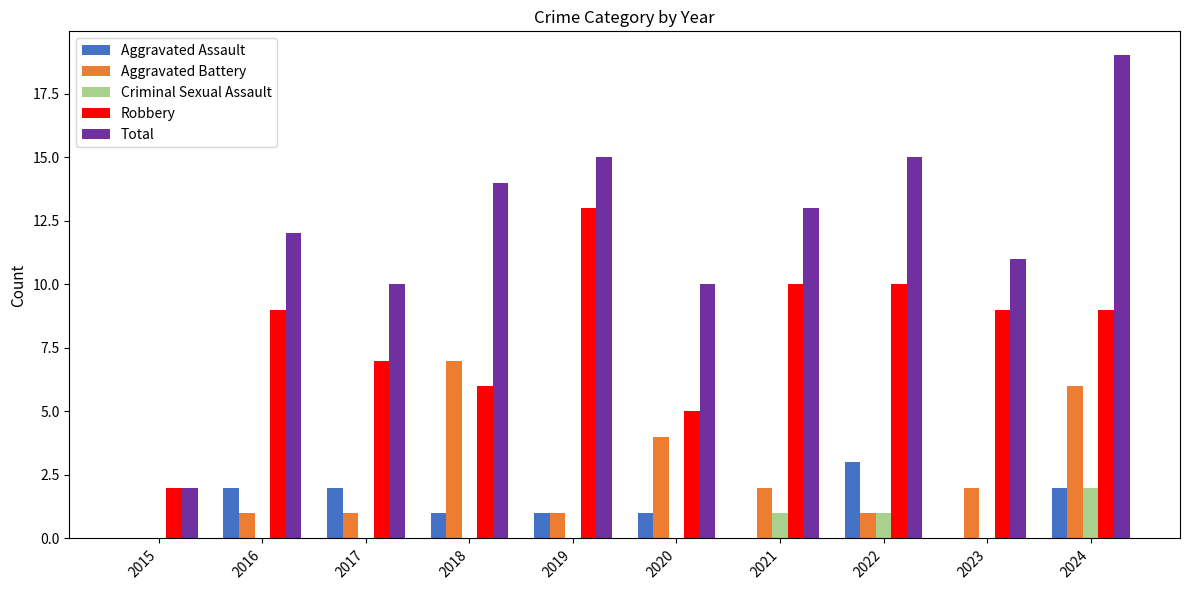

The Aggravated Battery series shows 6 at 2024. True or false?

True